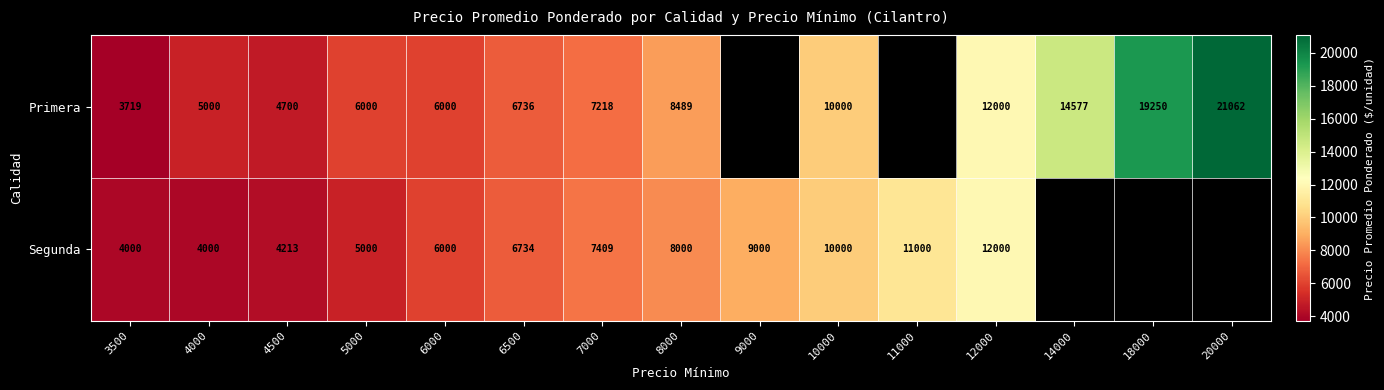

What is the greatest value displayed?

21062.0